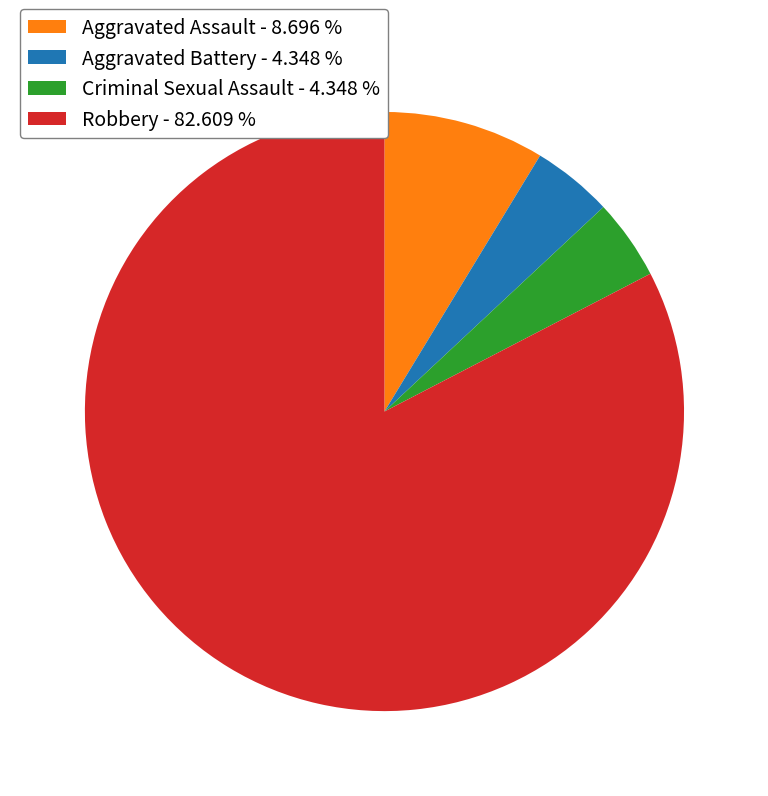

Is there a majority slice in this chart?

Yes